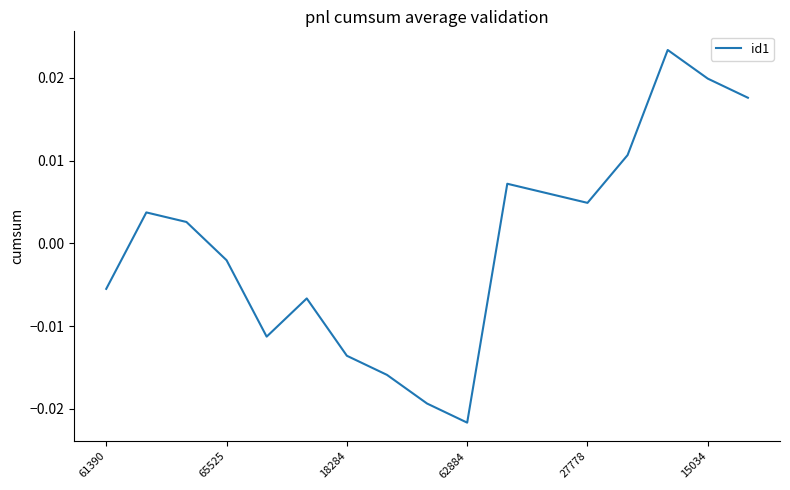

Does the chart have visible grid lines?

No